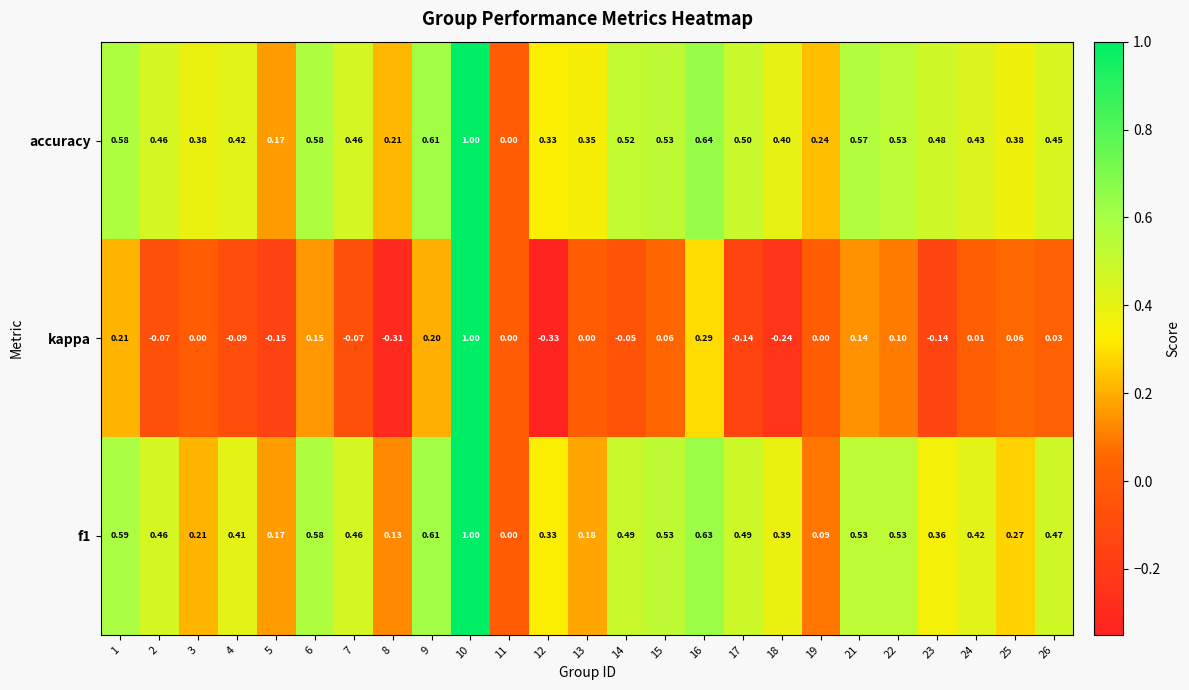

Is the value of kappa at 5 greater than the value of accuracy at 5?

No